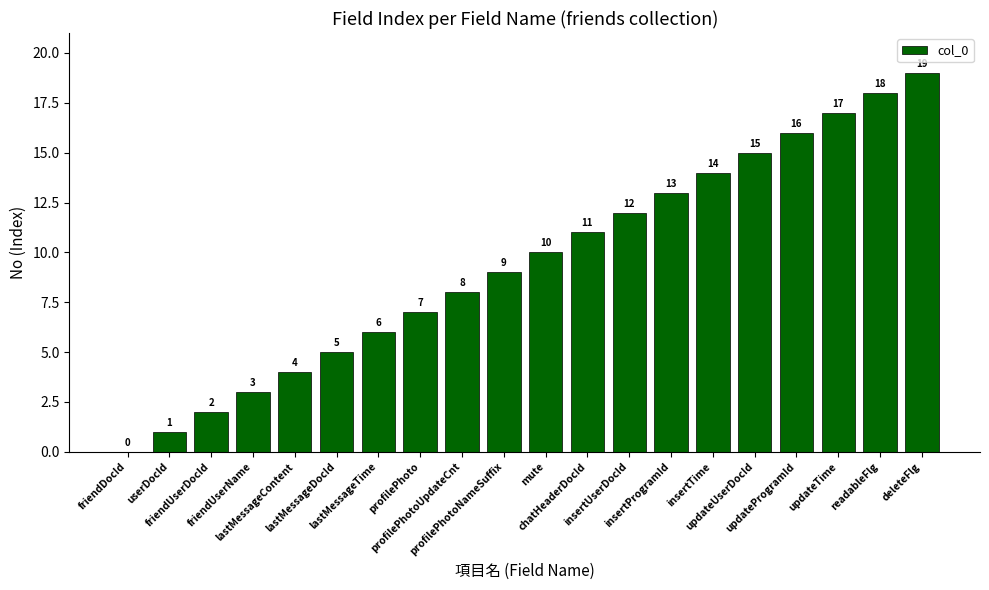

What is the sum of the values at friendUserName and updateTime?

20